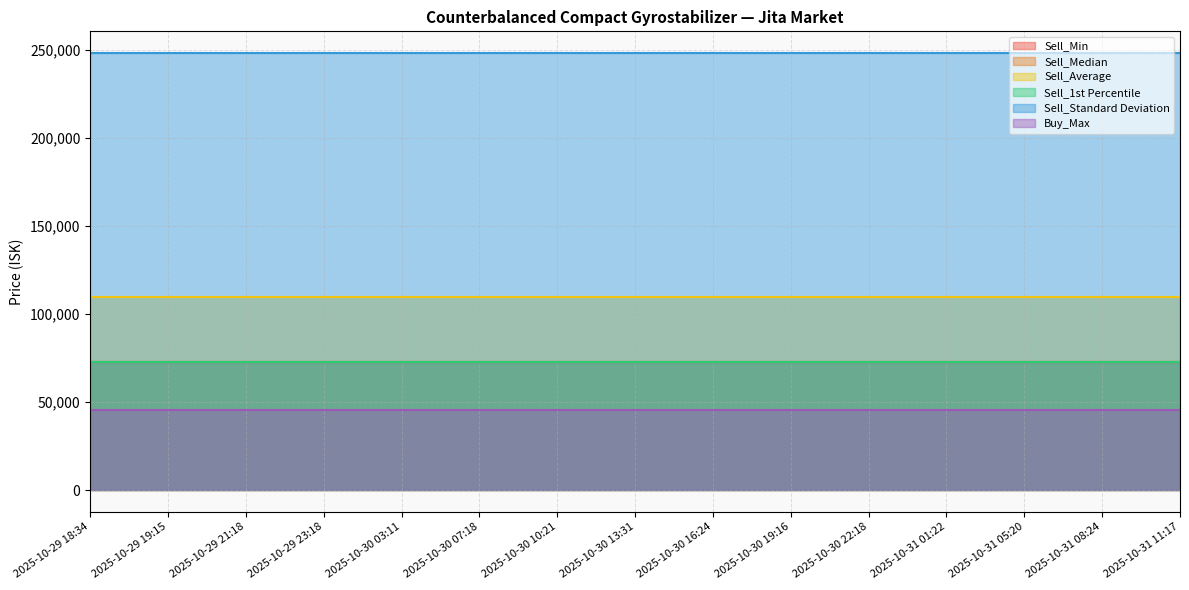

What is the sum of the Sell_Average values at 2025-10-30 19:16 and 2025-10-31 11:17?

219184.0